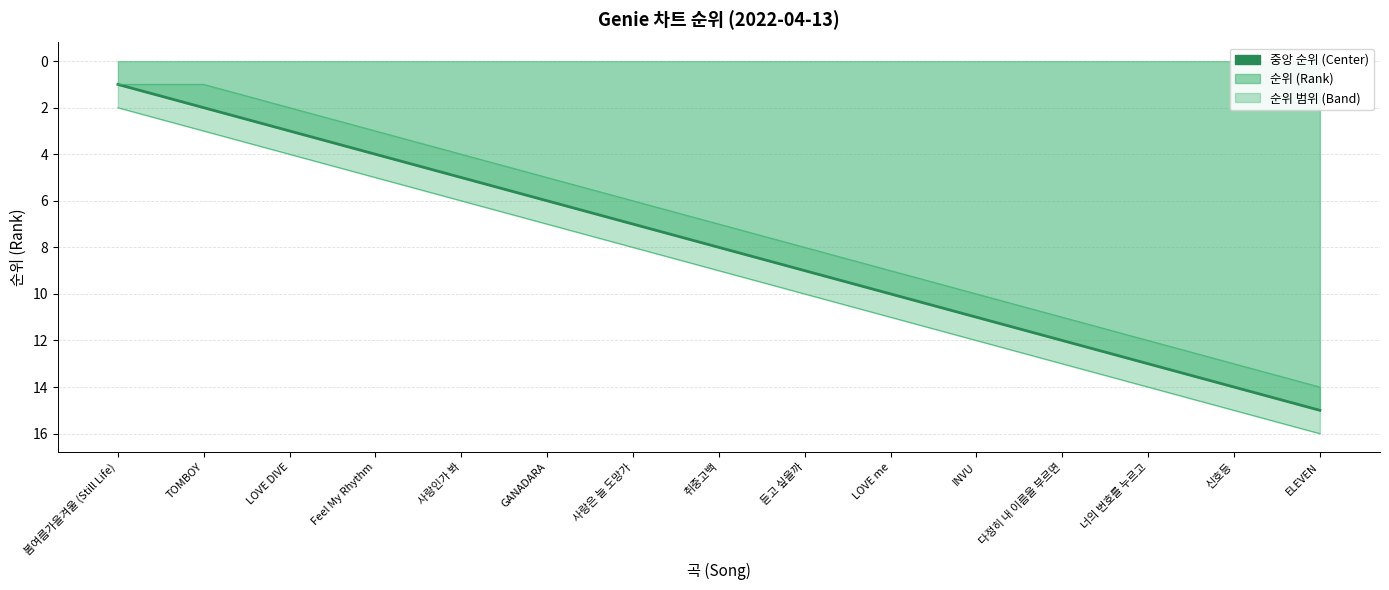

List the labels in order of value, smallest first.

봄여름가을겨울 (Still Life), TOMBOY, LOVE DIVE, Feel My Rhythm, 사랑인가 봐, GANADARA, 사랑은 늘 도망가, 취중고백, 듣고 싶을까, LOVE me, INVU, 다정히 내 이름을 부르면, 너의 번호를 누르고, 신호등, ELEVEN